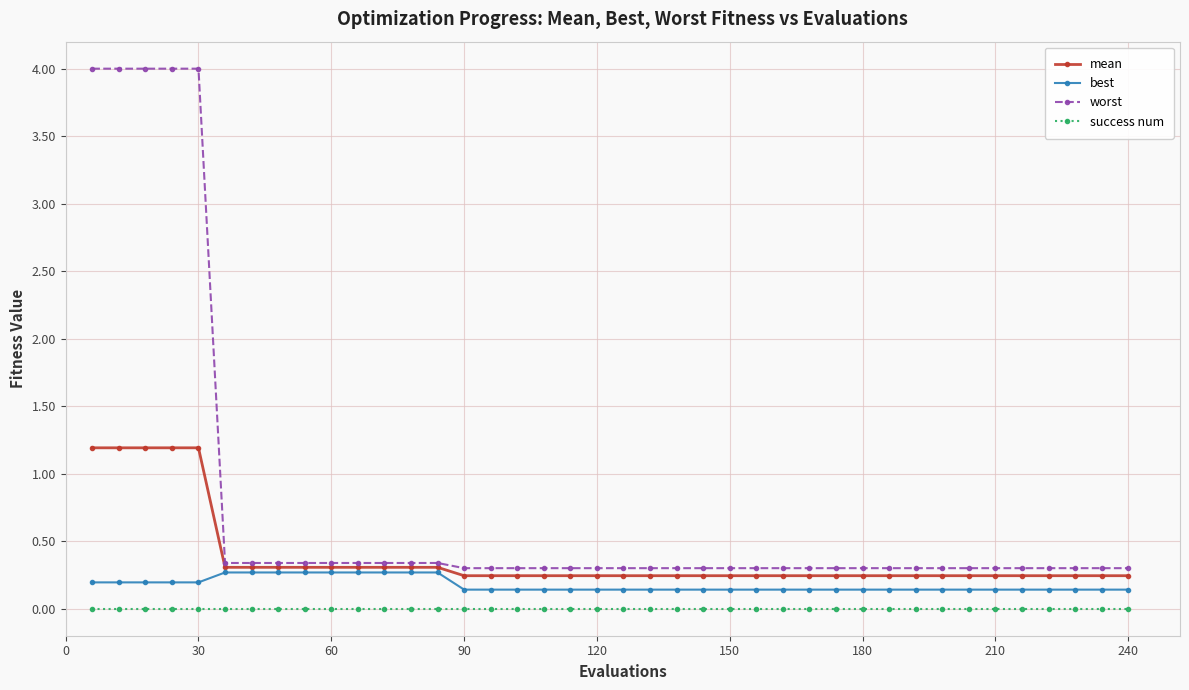

Rank the series by their maximum value, from highest to lowest.

worst, mean, best, success num